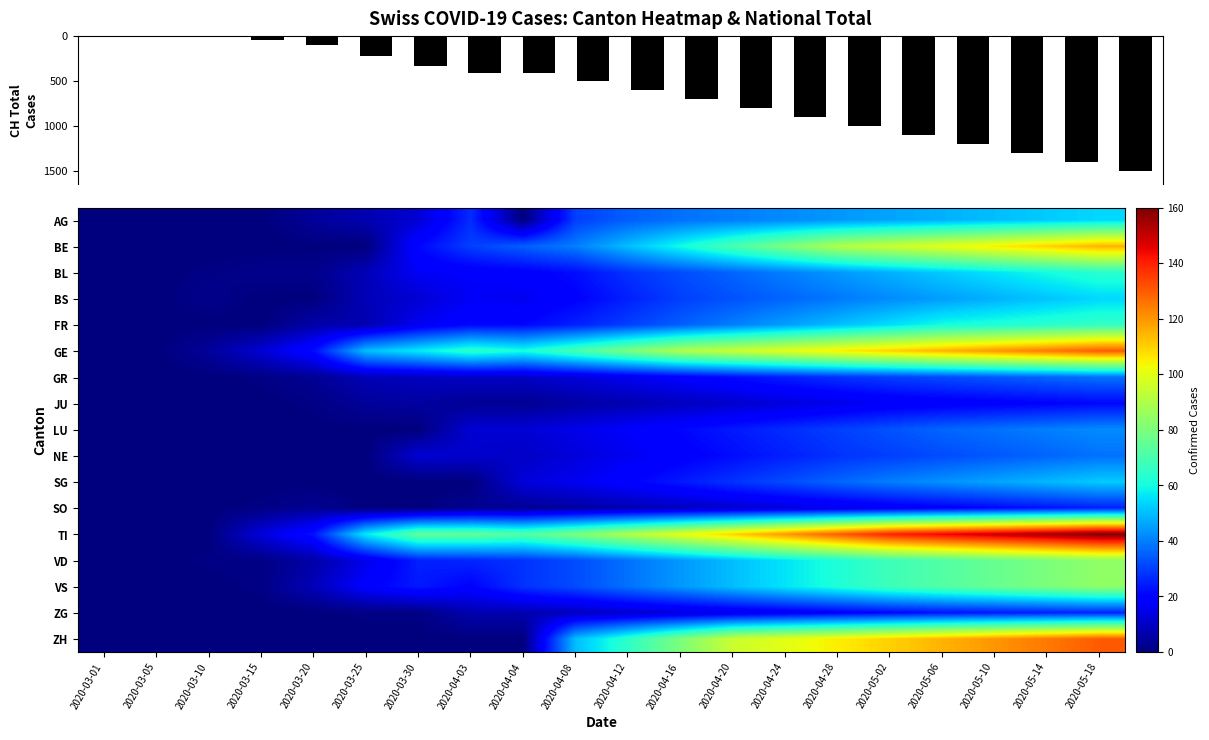

Rank the series by their maximum value, from lowest to highest.

JU, SO, ZG, GR, NE, LU, SG, AG, BS, BL, FR, VD, VS, BE, GE, ZH, TI, CH total cases